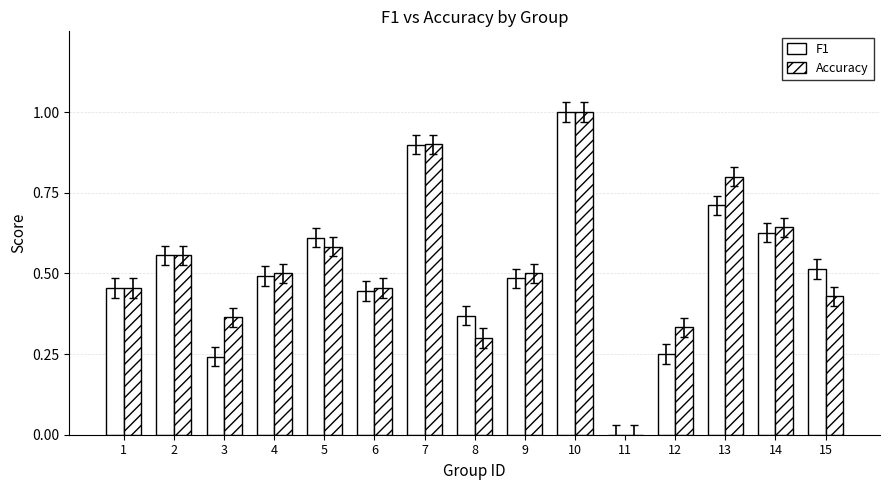

Rank the categories by Accuracy value from highest to lowest.

10, 7, 13, 14, 5, 2, 4, 9, 1, 6, 15, 3, 12, 8, 11